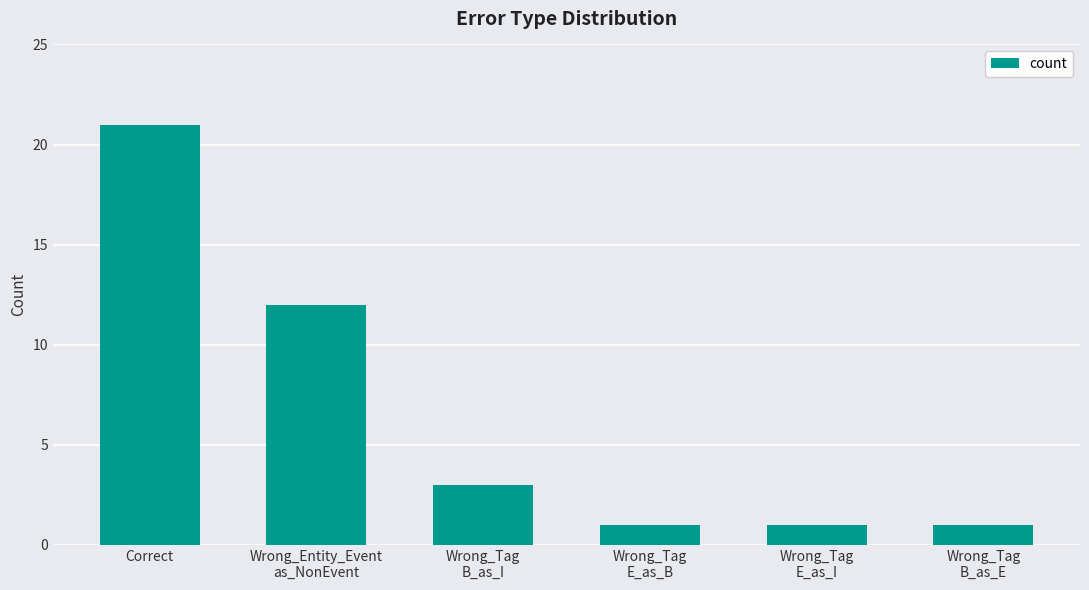

What is the label of the 1st bar from the right?

Wrong_Tag
B_as_E